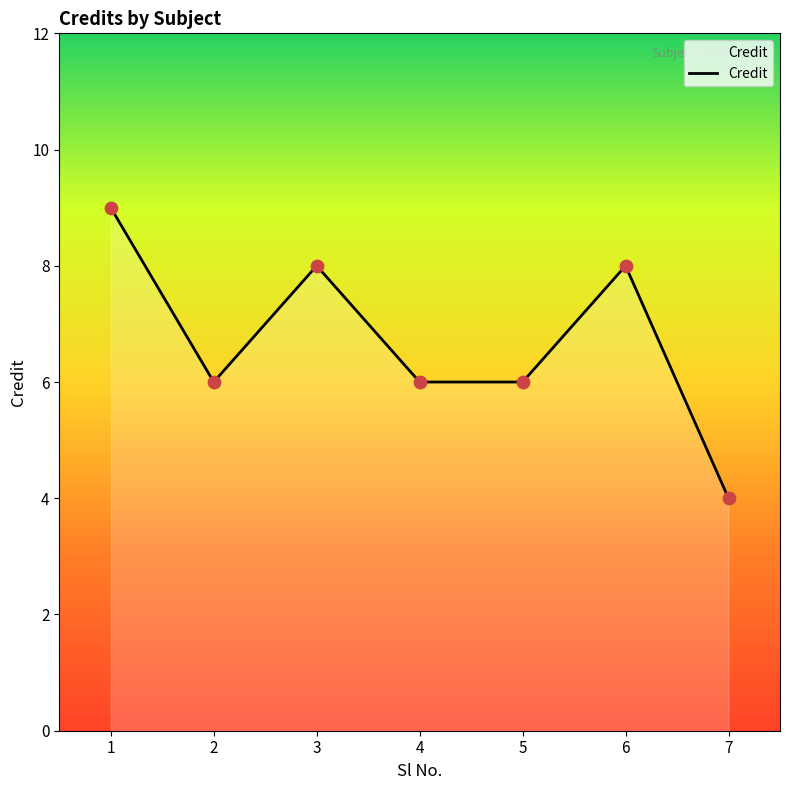

Approximately how many times larger is the value at 6 compared to 5?

1.3